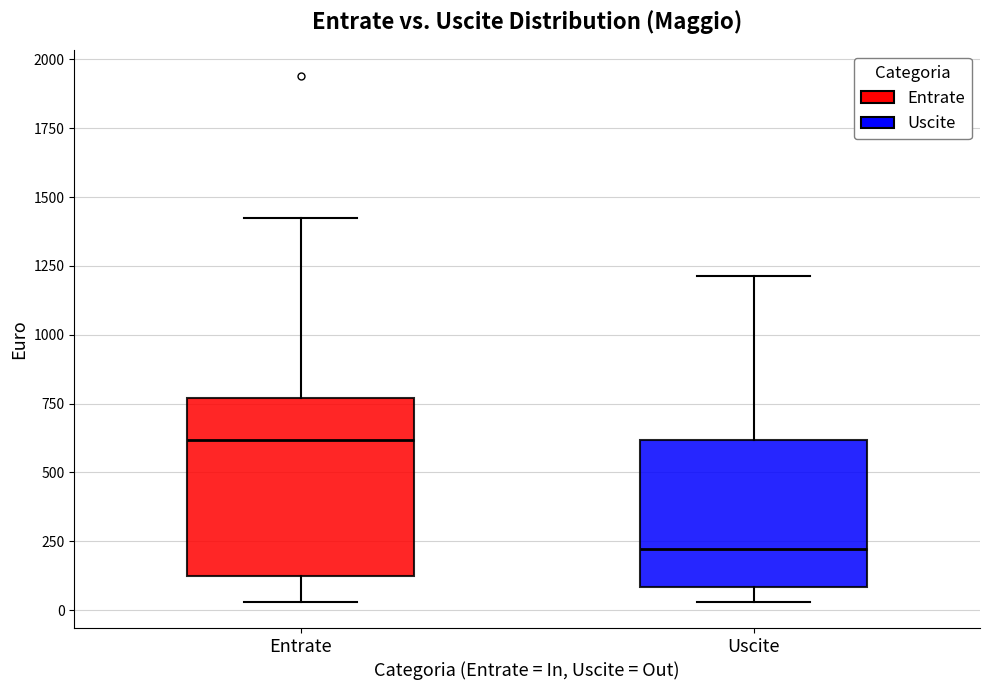

Reading left to right, read every box against the y-axis: the position of its median line, the range the box covers, and the ends of its whiskers. The values are not printed on the chart, so give them approximately, as read against the axis.

Entrate: median 600, box 100 to 750, whiskers 50 to 1450
Uscite: median 200, box 100 to 600, whiskers 50 to 1200